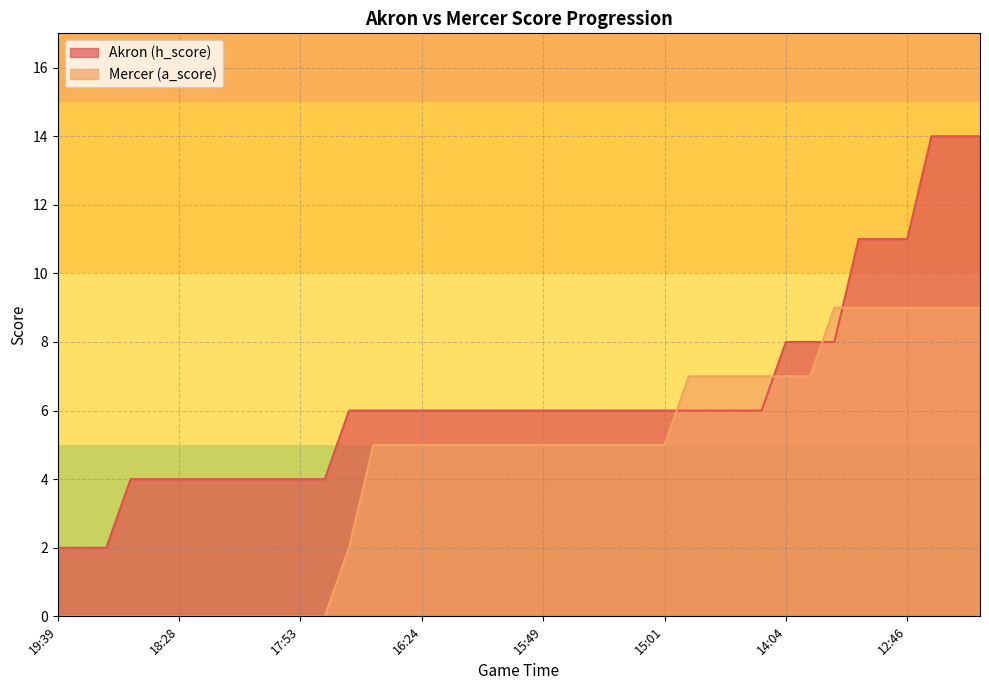

How many times do Mercer (a_score) and Akron (h_score) cross each other?

4